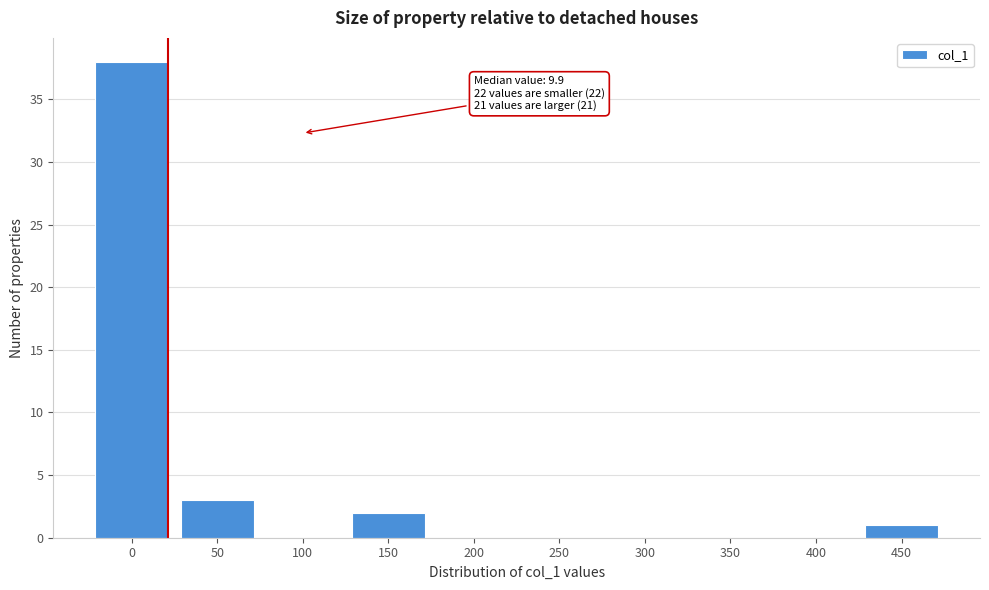

Reading right to left, transcribe all the data shown in this chart.

450=1	400=0	350=0	300=0	250=0	200=0	150=2	100=0	50=3	0=38